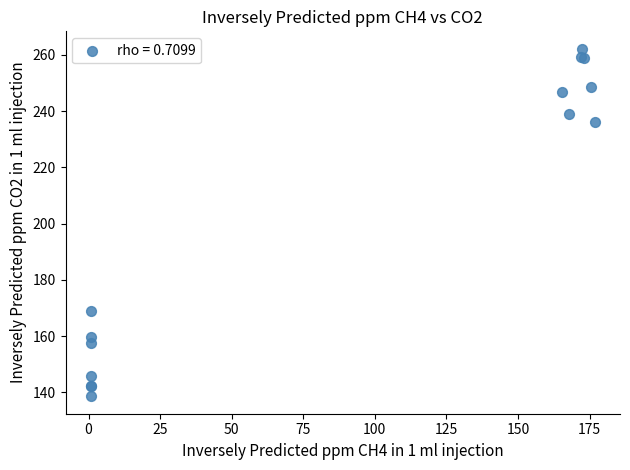

What Y value in the scatter plot is closest to 200?

168.9